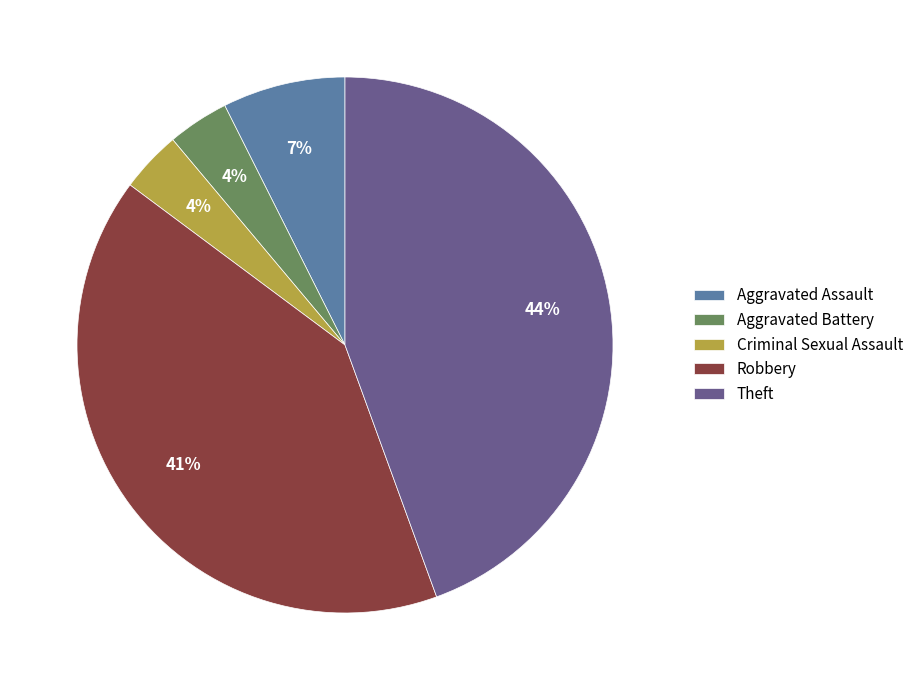

To the nearest percent, what is the combined percentage of Aggravated Assault and Criminal Sexual Assault?

11%